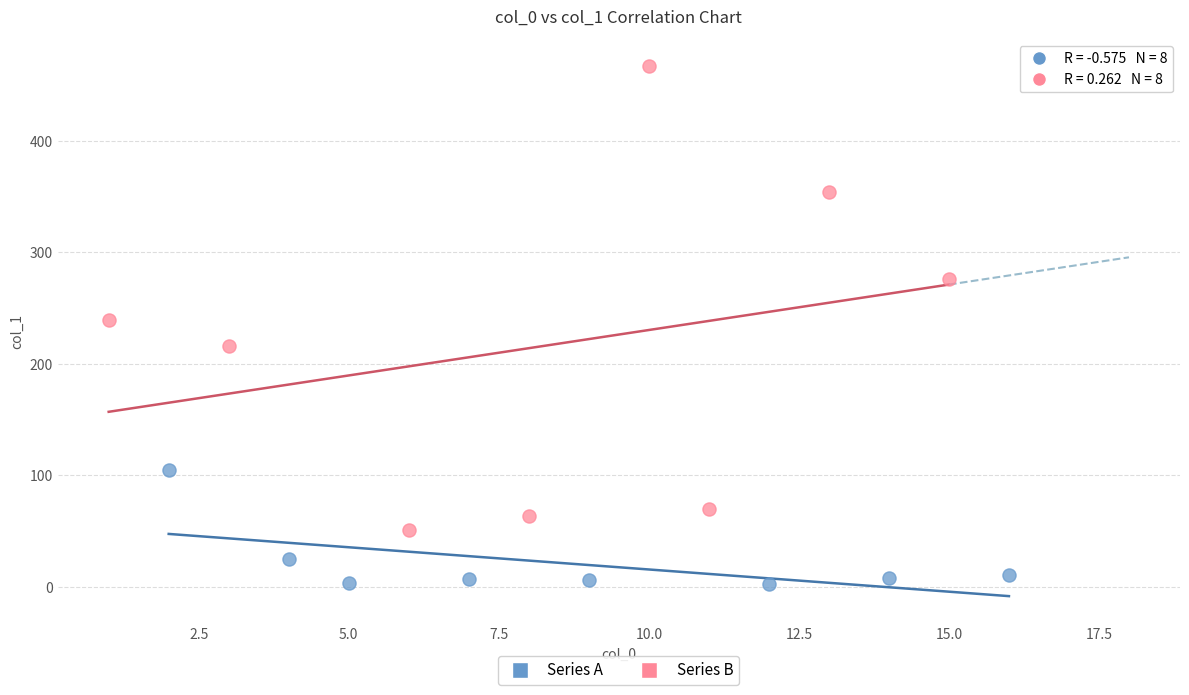

Which series contains the highest Y value?

Series B